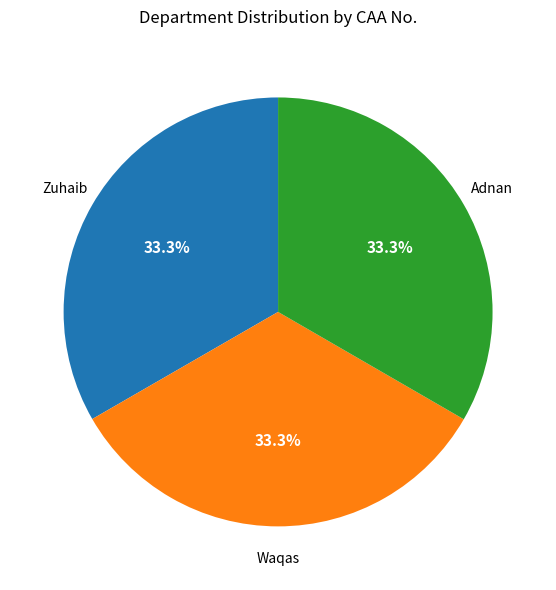

Is there a majority slice in this chart?

No